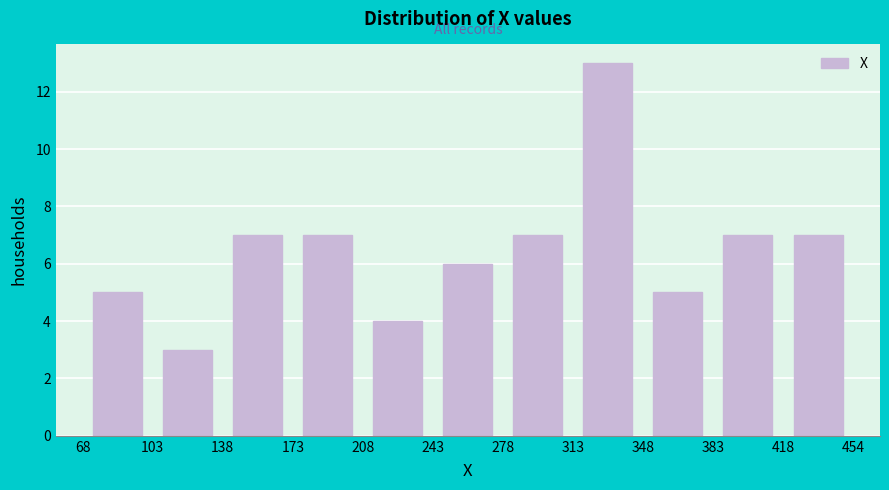

Reading left to right, list every bar in this chart as the range it spans on the x-axis followed by its height. The values are not printed on the chart, so give them approximately, as read against the axis.

68 to 103: 5
103 to 138: 3
138 to 173: 7
173 to 208: 7
208 to 243: 4
243 to 278: 6
278 to 313: 7
313 to 348: 13
348 to 383: 5
383 to 418: 7
418 to 454: 7